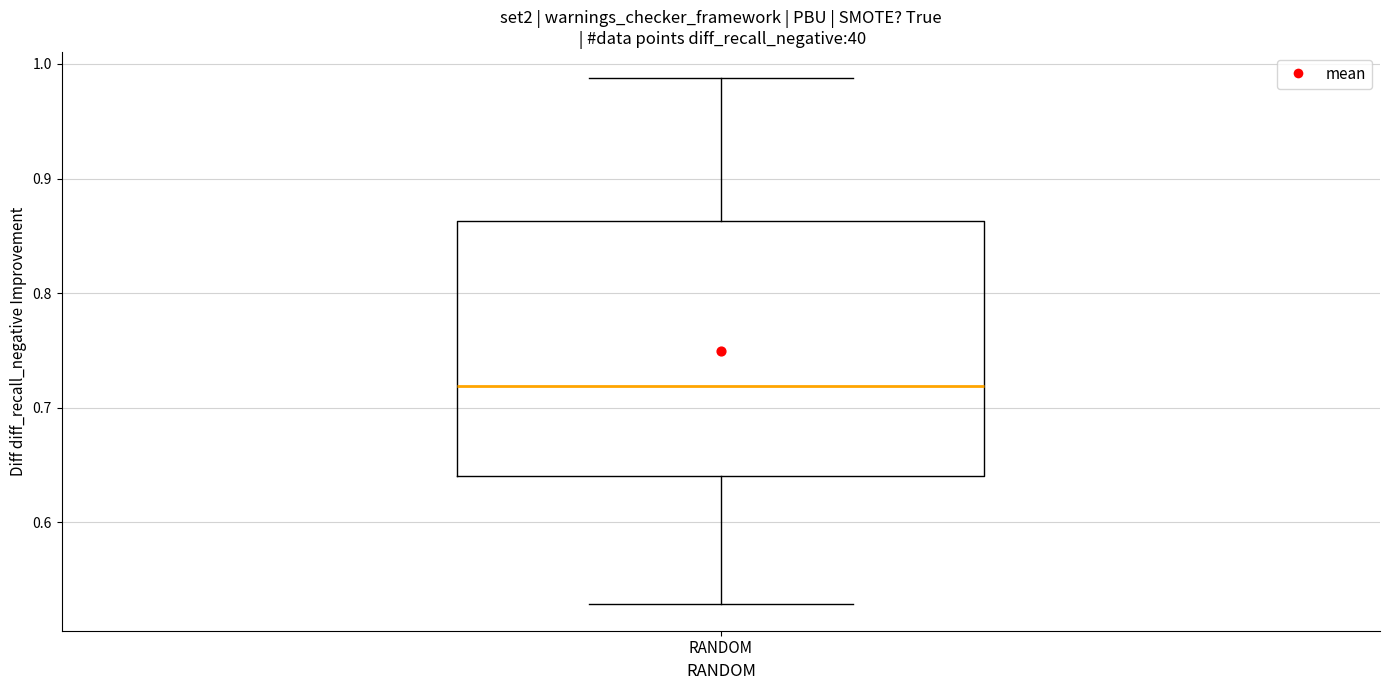

Transcribe this box plot: give where the median line is, the range the box spans, and where the two whiskers end, as read against the y-axis. The values are not printed on the chart, so give them approximately, as read against the axis.

median 0.72, box 0.64 to 0.86, whiskers 0.53 to 0.99